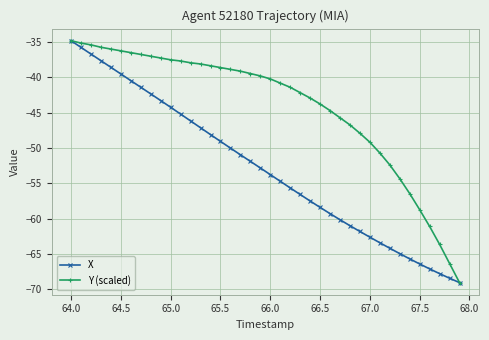

Rank the series by their average value, from lowest to highest.

X, Y (scaled)